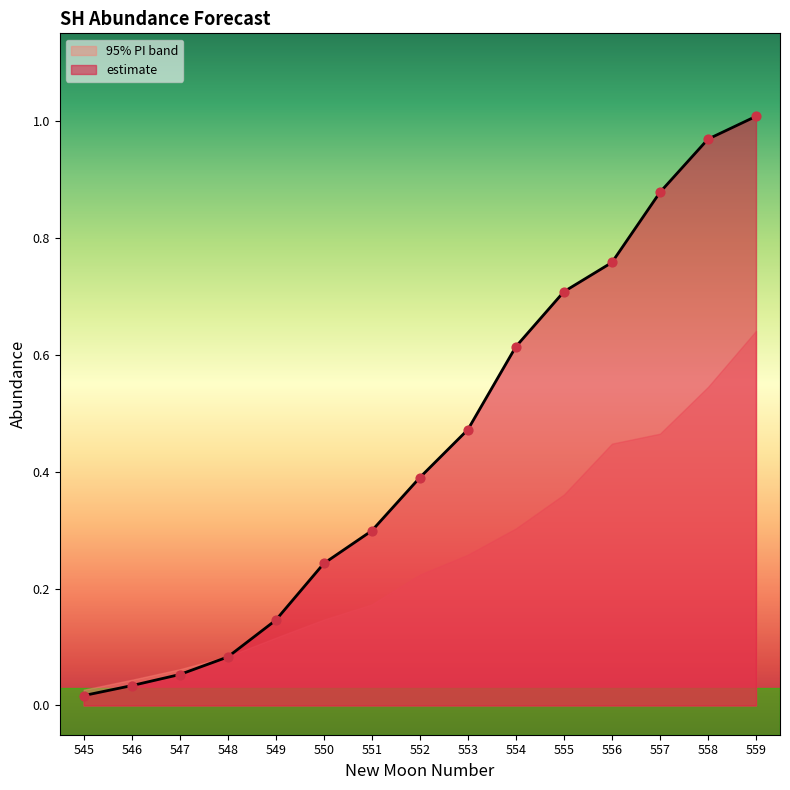

Which series contains the lowest Y value?

estimate